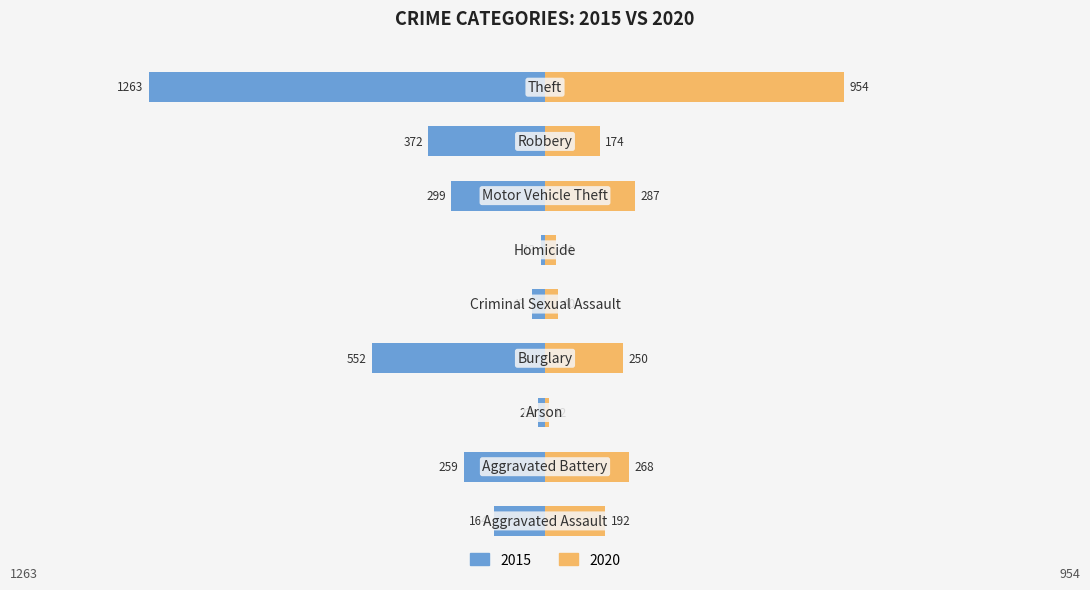

Where does the 2020 series first go above 192?

Aggravated Battery